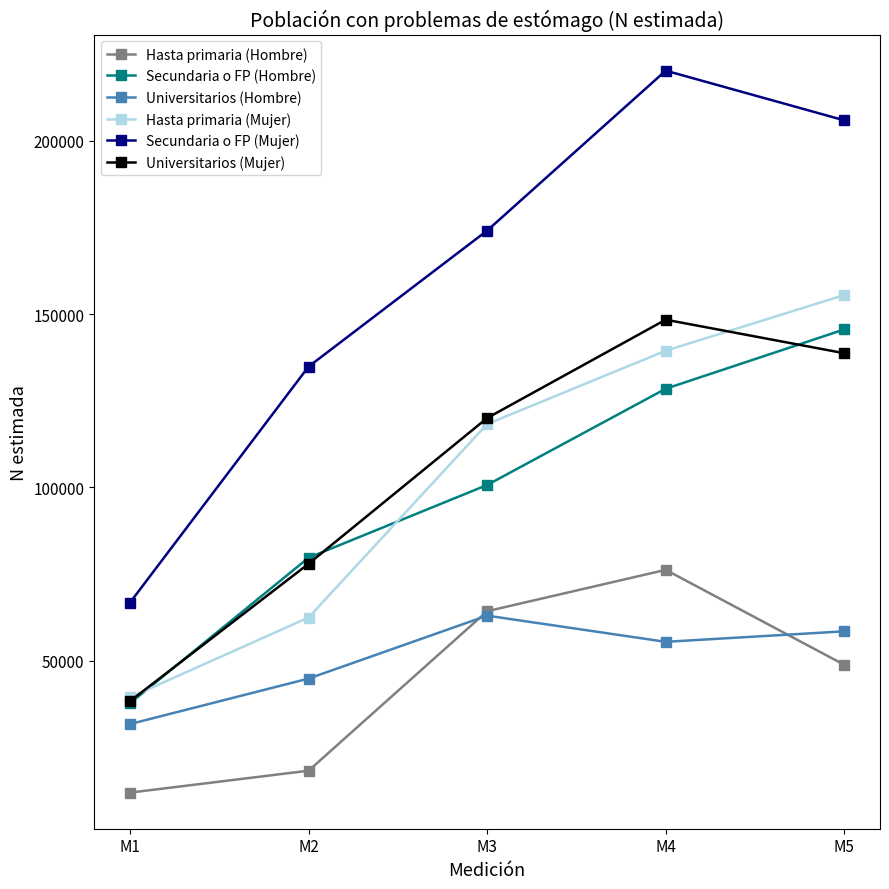

Does the chart have visible grid lines?

No